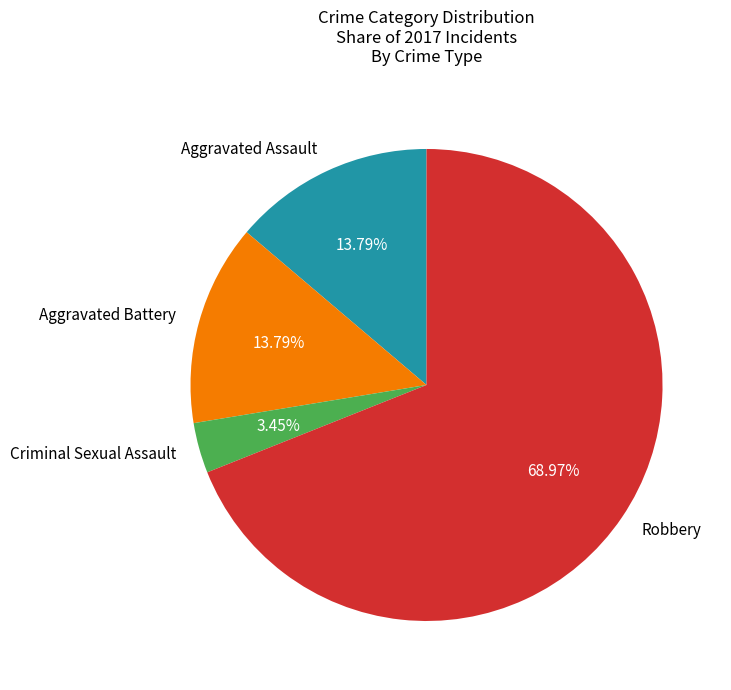

To the nearest percent, what percentage of the pie is Aggravated Battery?

14%